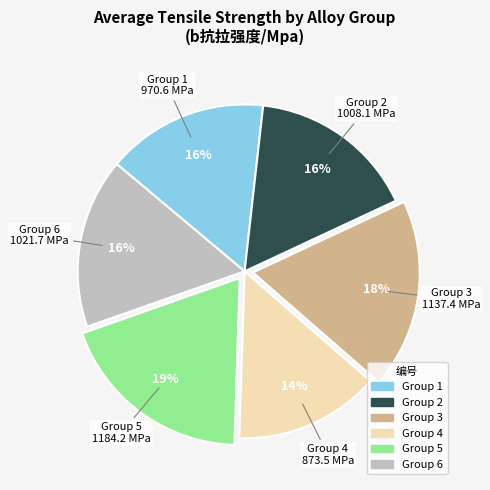

Is there any slice that represents more than half of the pie?

No